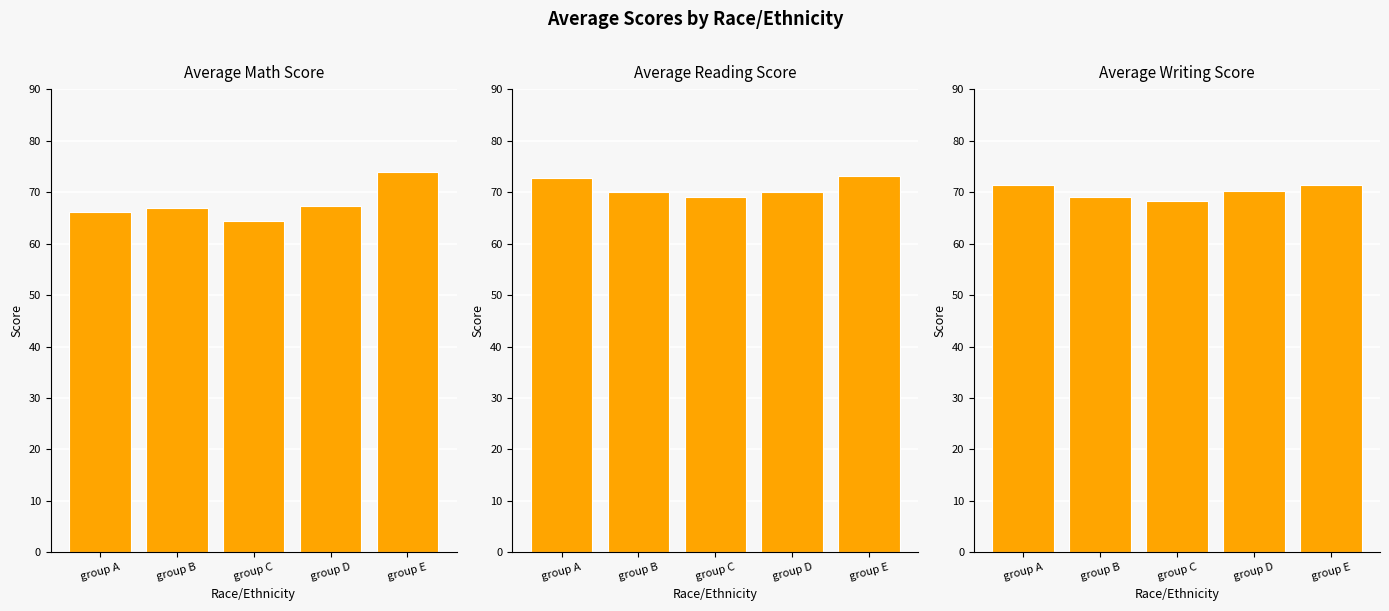

Reading right to left, extract all data points from this chart.

math_score: 73.8	67.4	64.5	66.8	66.1
reading_score: 73.0	70.0	69.1	70.0	72.7
writing_score: 71.4	70.2	68.3	69.0	71.3